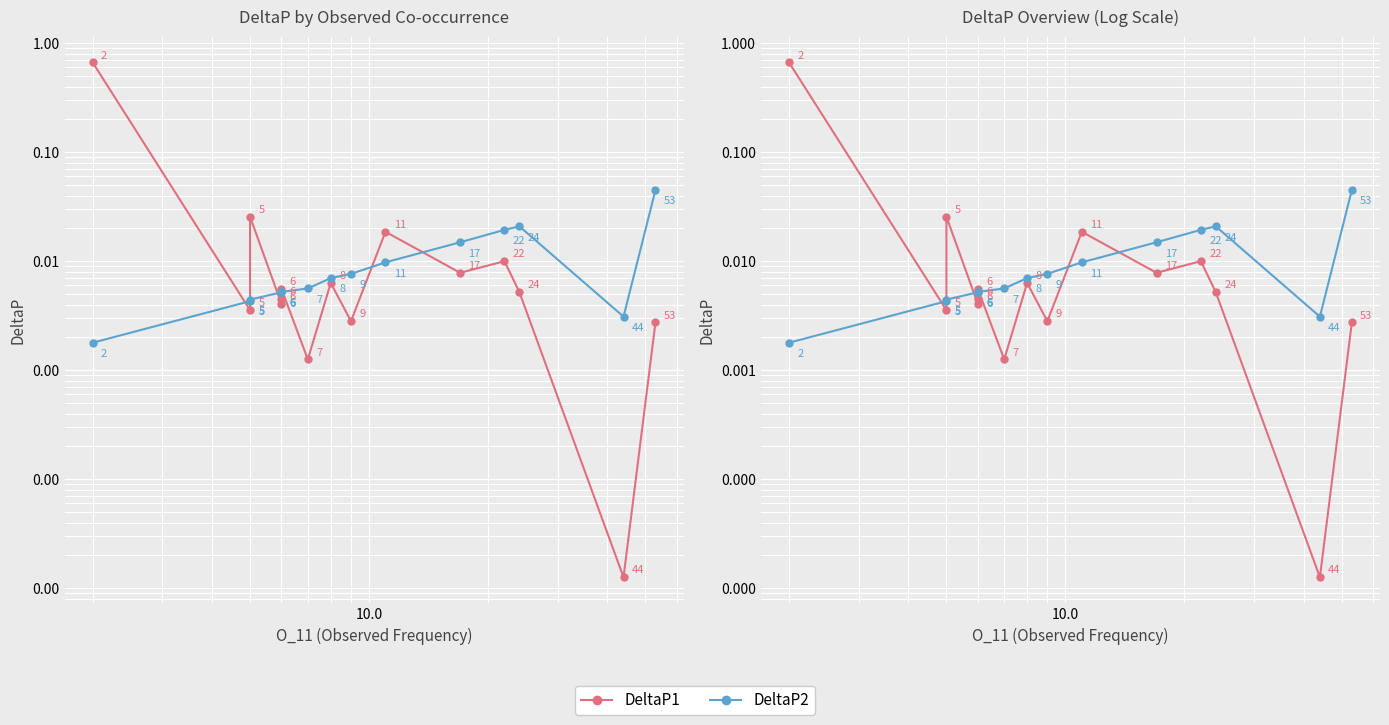

At 10.0, list the series in order from largest to smallest.

DeltaP1, DeltaP2